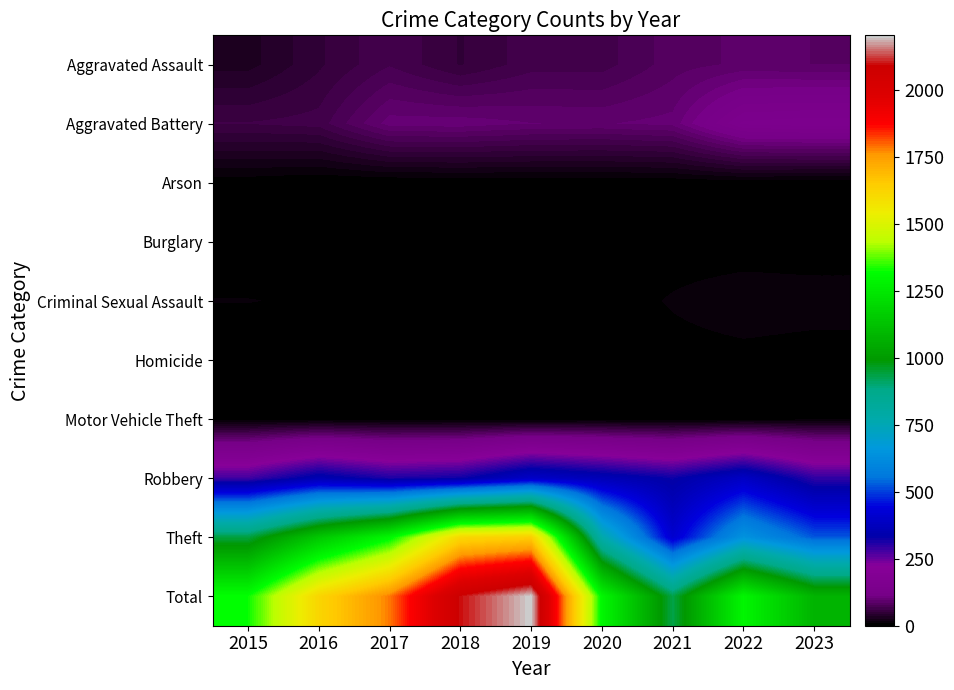

List the labels in order of Motor Vehicle Theft value, largest first.

2023, 2016, 2020, 2022, 2015, 2017, 2018, 2021, 2019